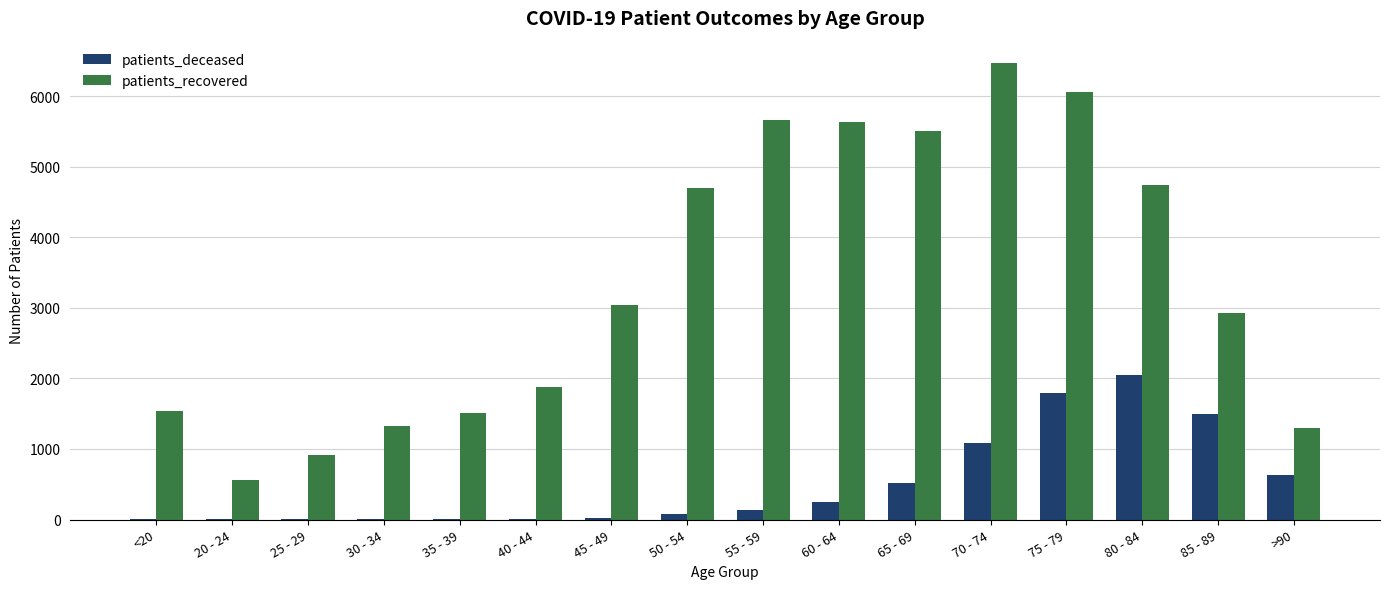

What is the highest value of the patients_recovered series?

6466